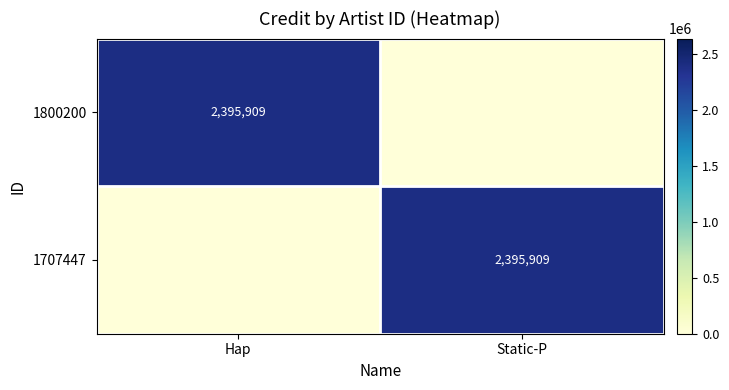

True or false: 1800200 has a value of 3342026 at Hap.

False